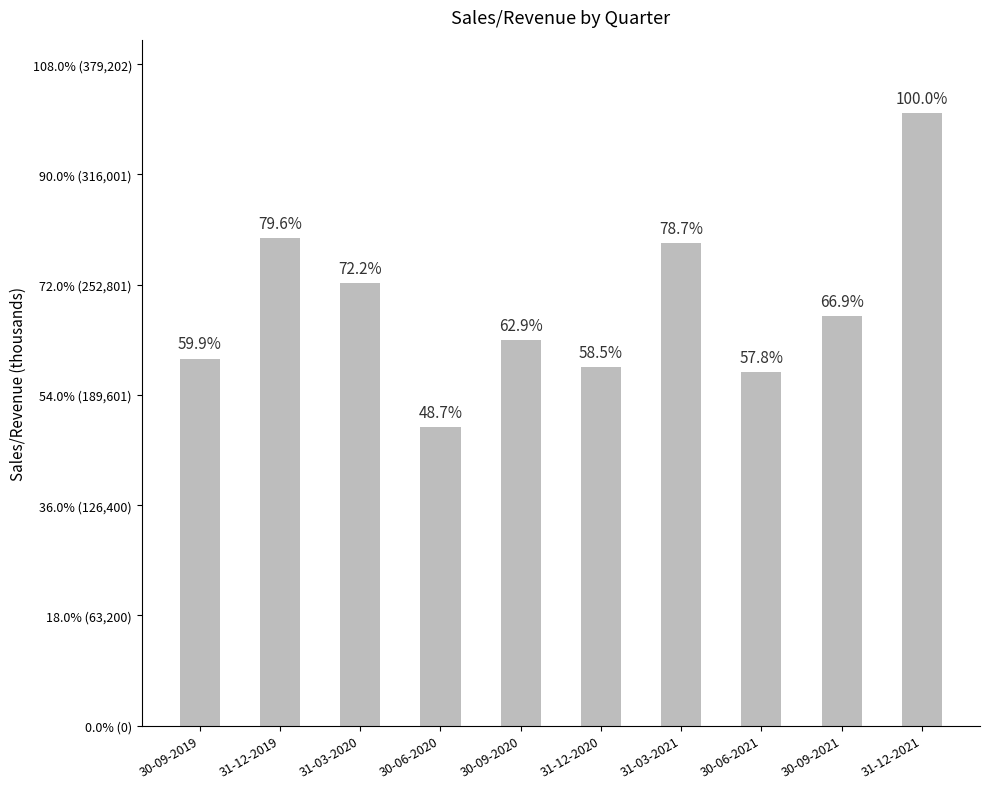

What is the average value?

240590